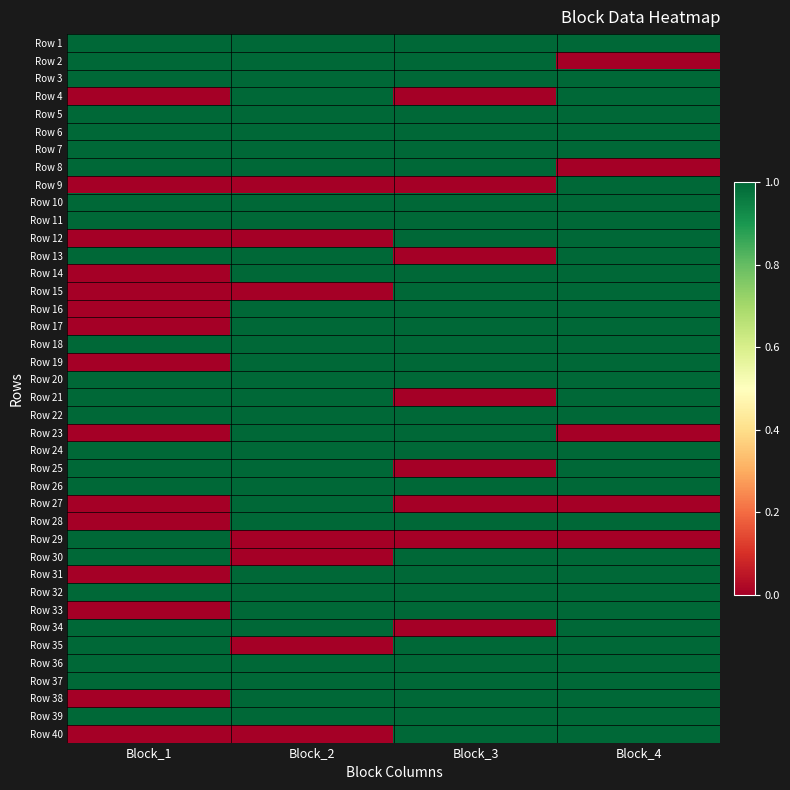

What is the total value across all series at Block_4?

35